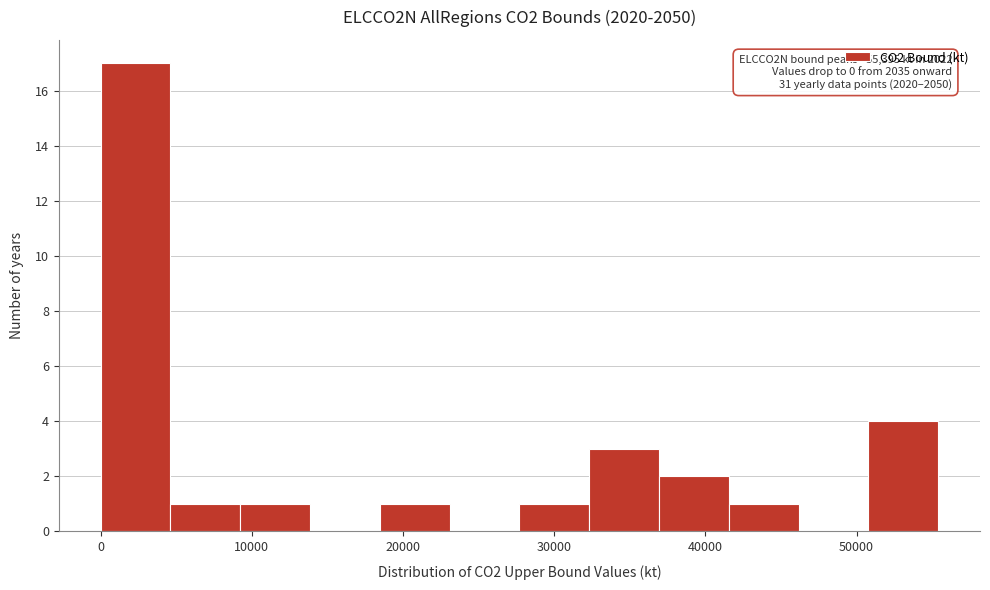

Which range on the x-axis has the tallest bar?

0 to 5000